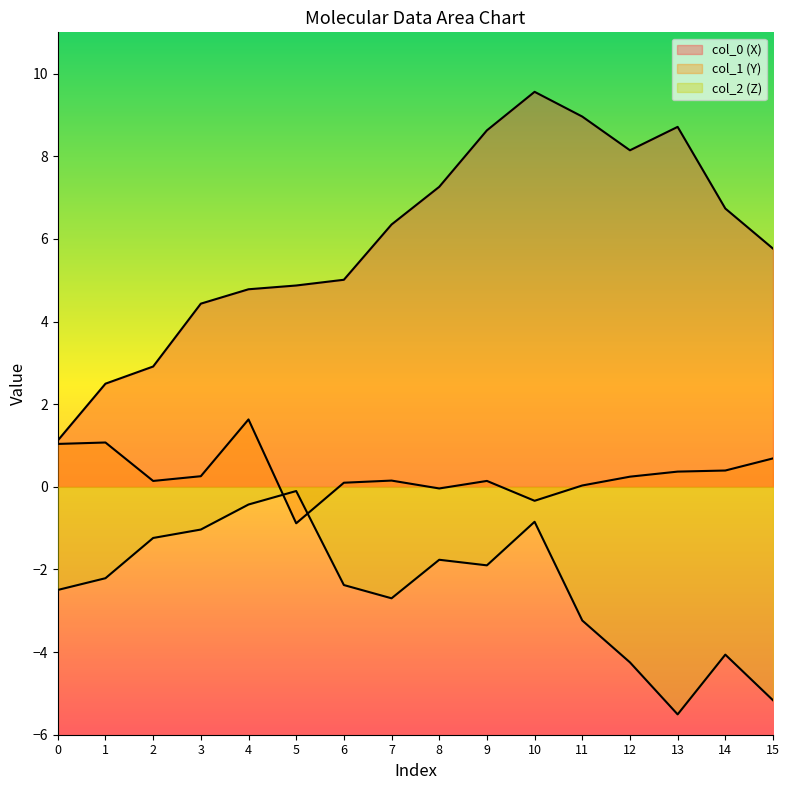

What is the greatest value displayed?

9.6